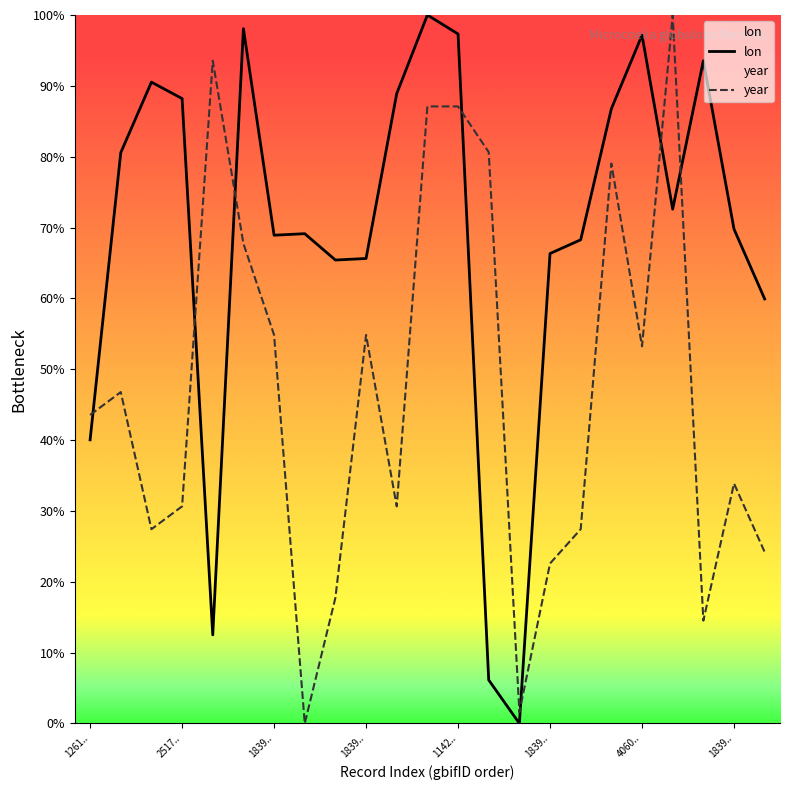

List the series in order of their peak value, highest first.

lon, year